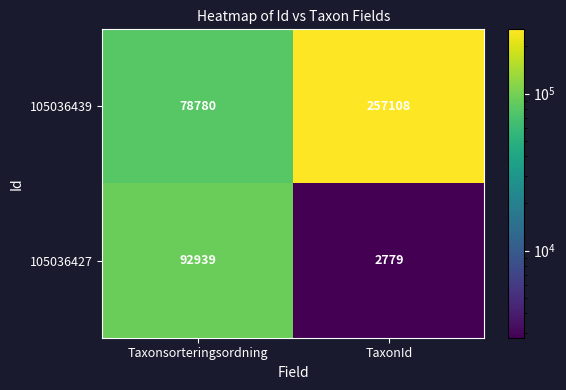

What is the average value of the 105036427 series?

47859